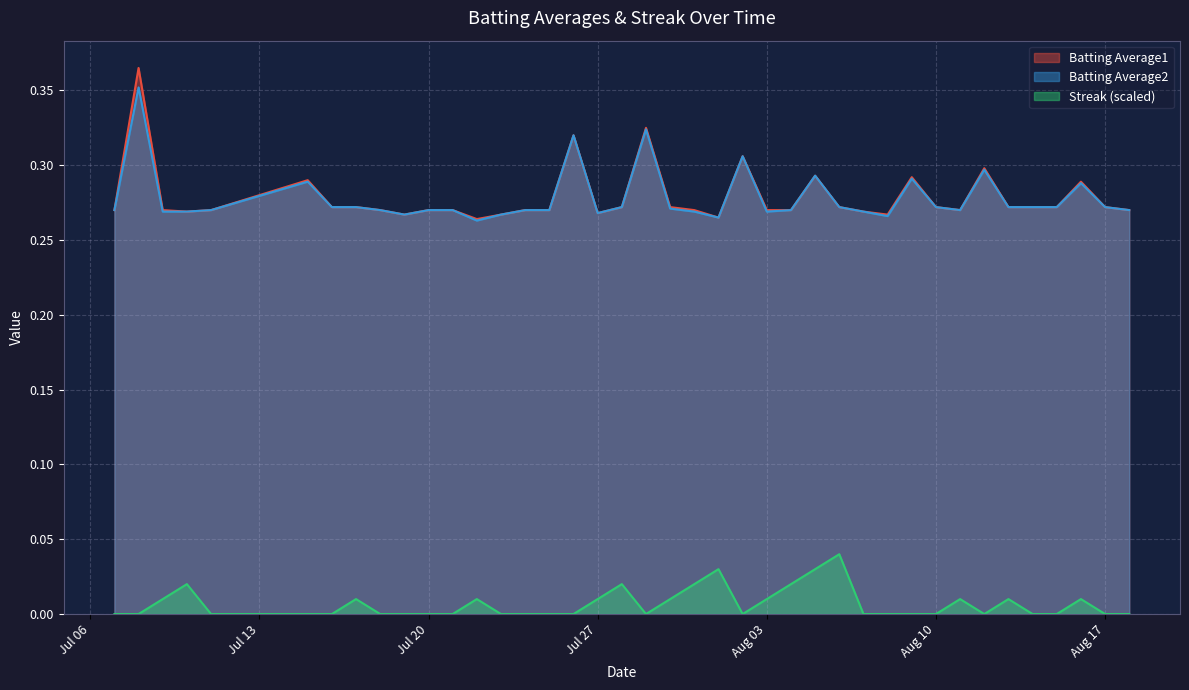

What are all the series names shown in the legend?

Batting Average1, Batting Average2, Streak (scaled)